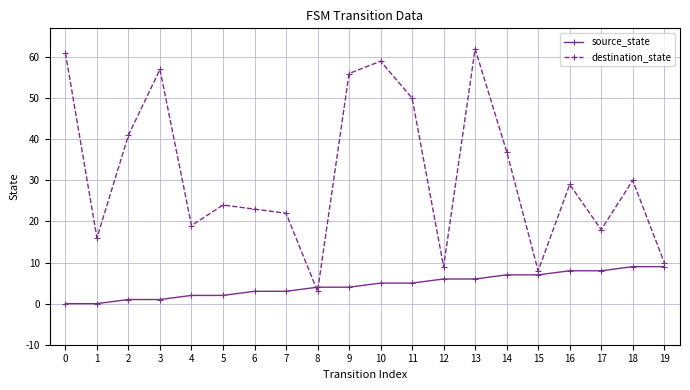

How many data points in destination_state are less than 29?

10